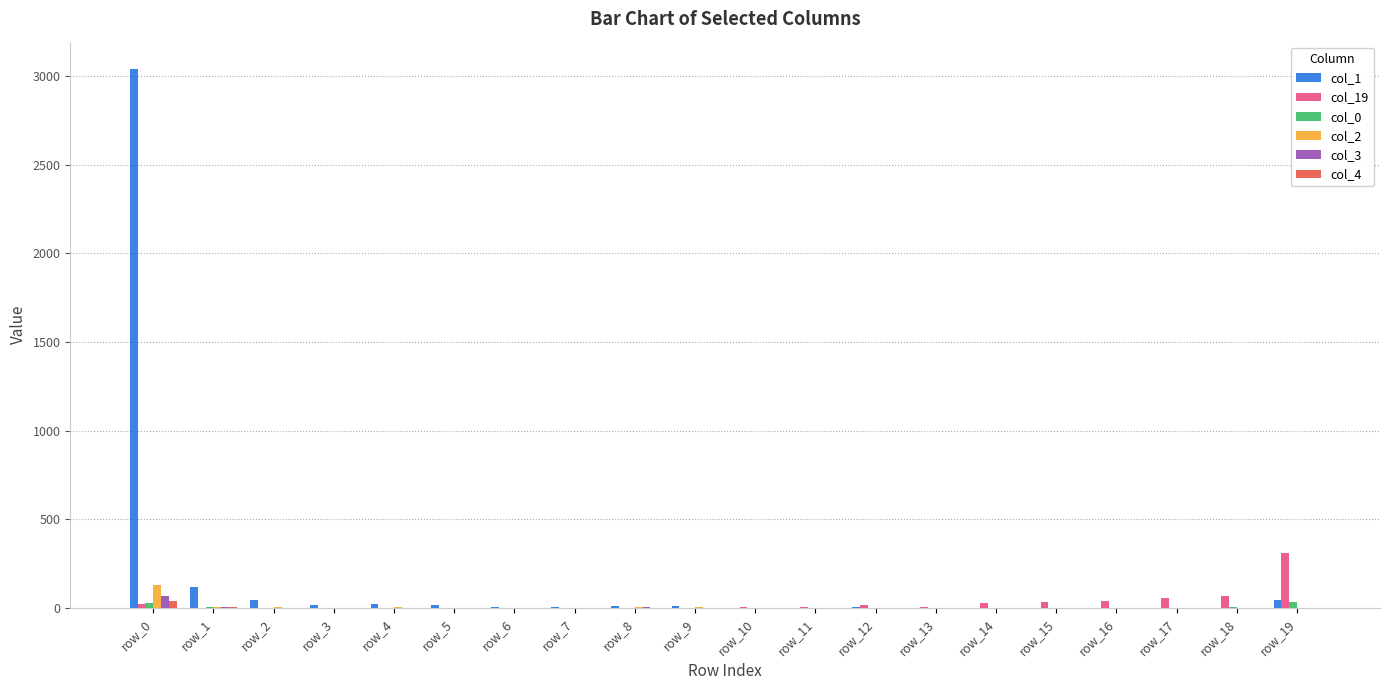

What are all the series names shown in the legend?

col_1, col_19, col_0, col_2, col_3, col_4